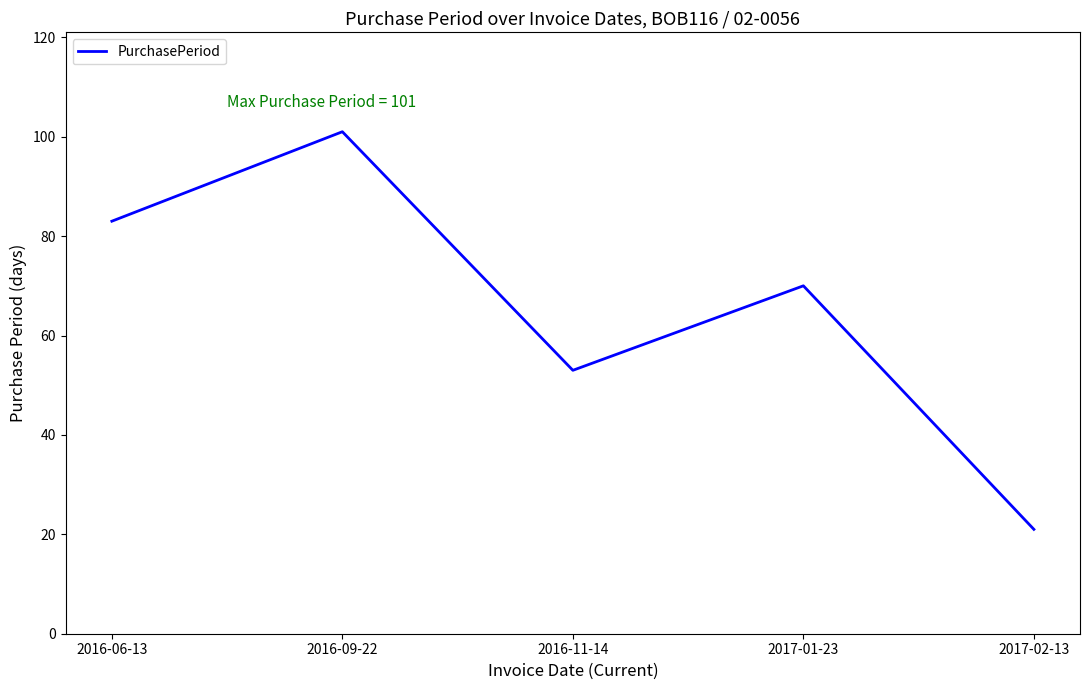

List the labels in order of value, largest first.

2016-09-22, 2016-06-13, 2017-01-23, 2016-11-14, 2017-02-13